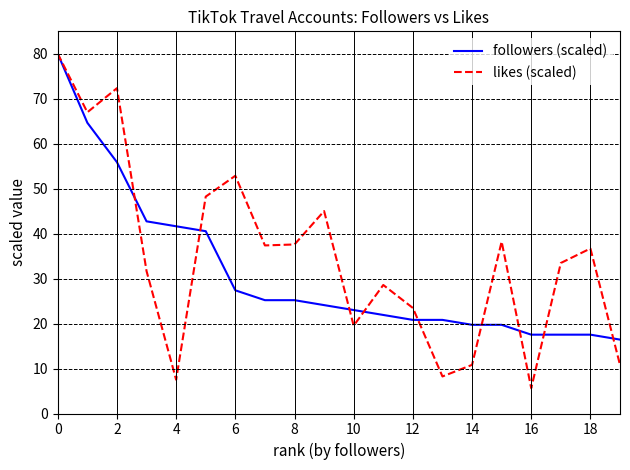

True or false: followers (scaled) and likes (scaled) cross at least once.

True